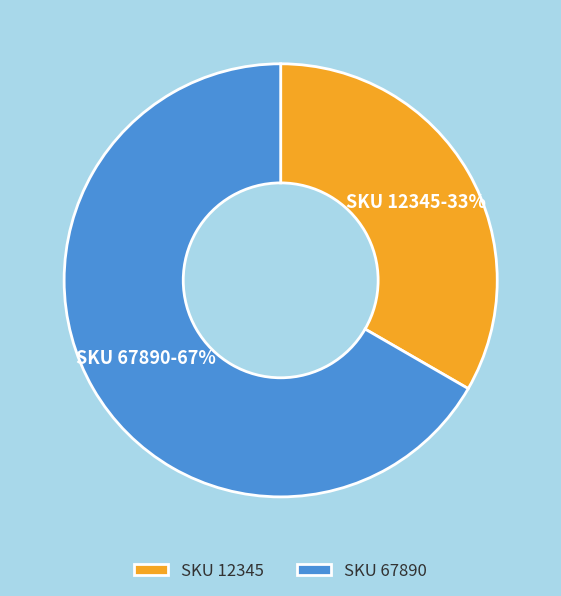

What is the smallest slice in the pie chart?

SKU 12345